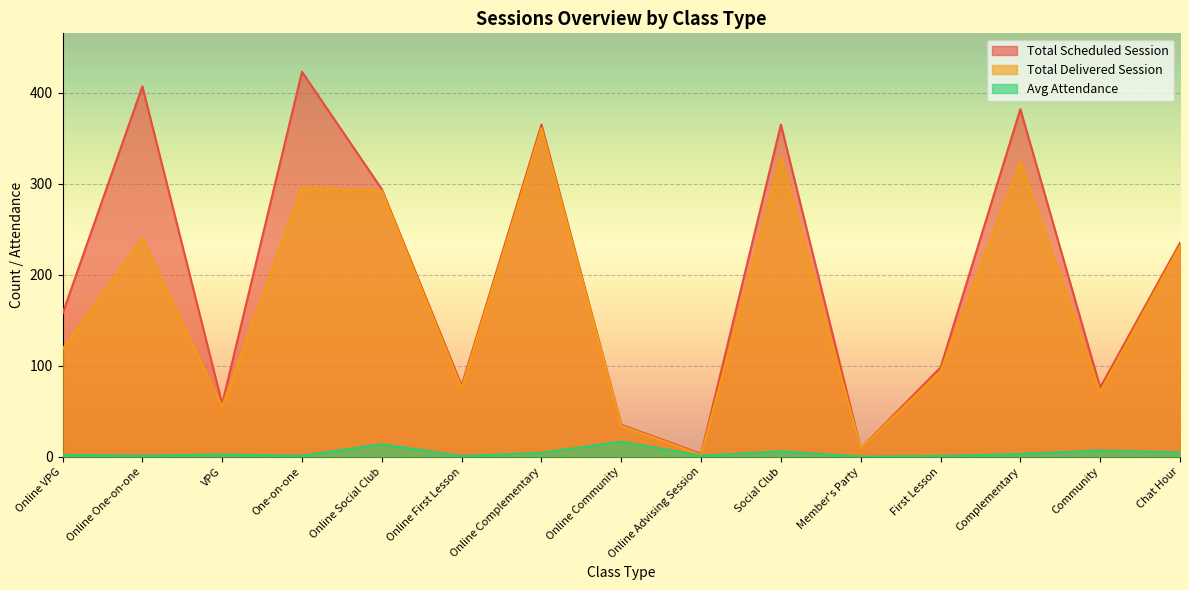

What is the label of the 7th point from the right?

Online Advising Session